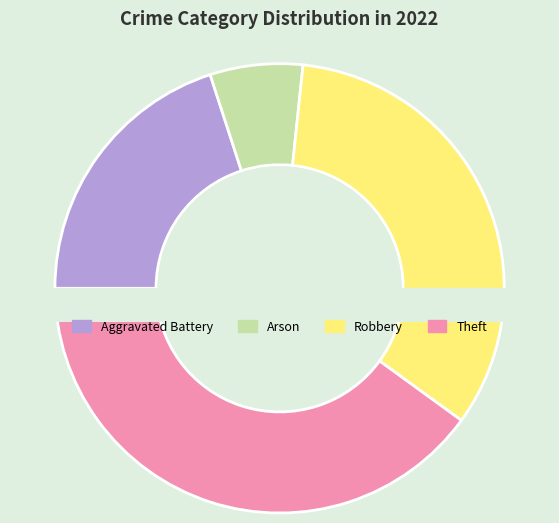

To the nearest percent, what portion does Arson represent?

7%